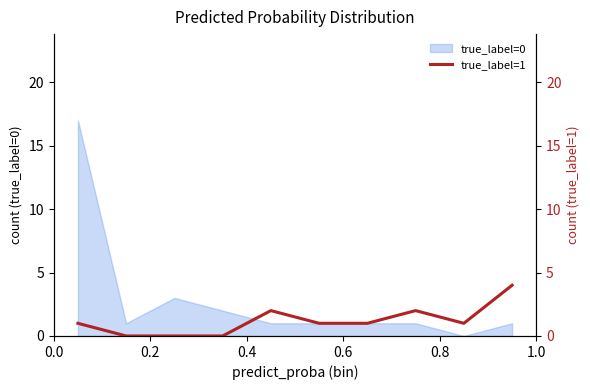

Reading left to right, extract all data points from this chart.

1	0	0	0	2	1	1	2	1	4